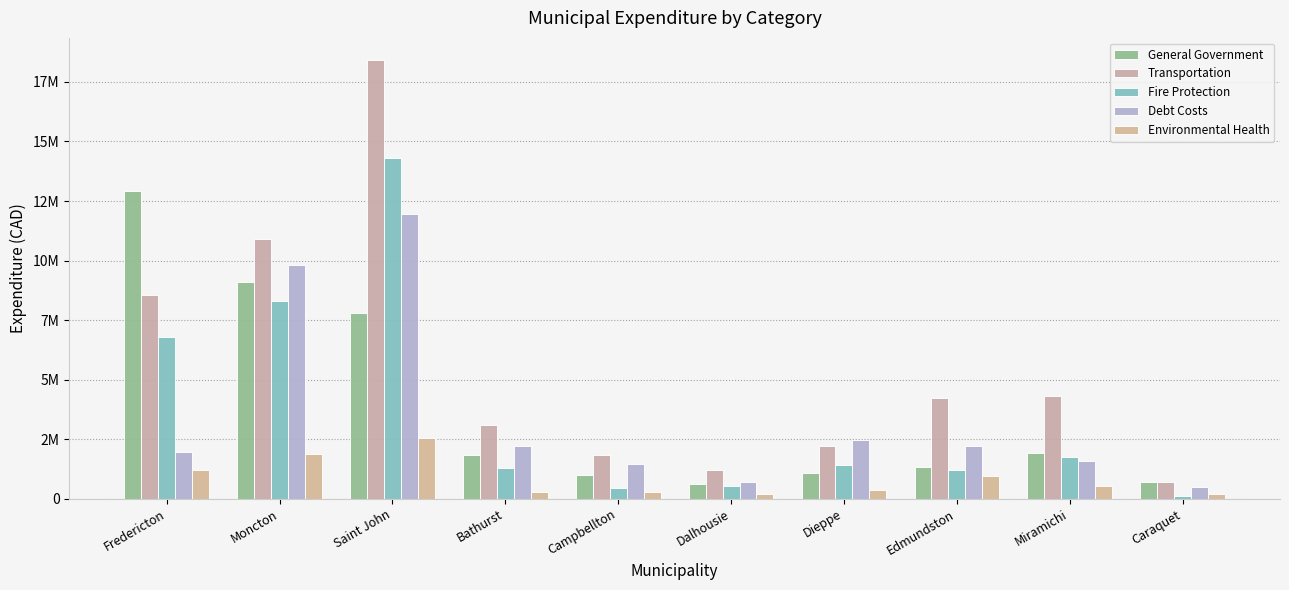

What is the average value of the General Government series?

3829851